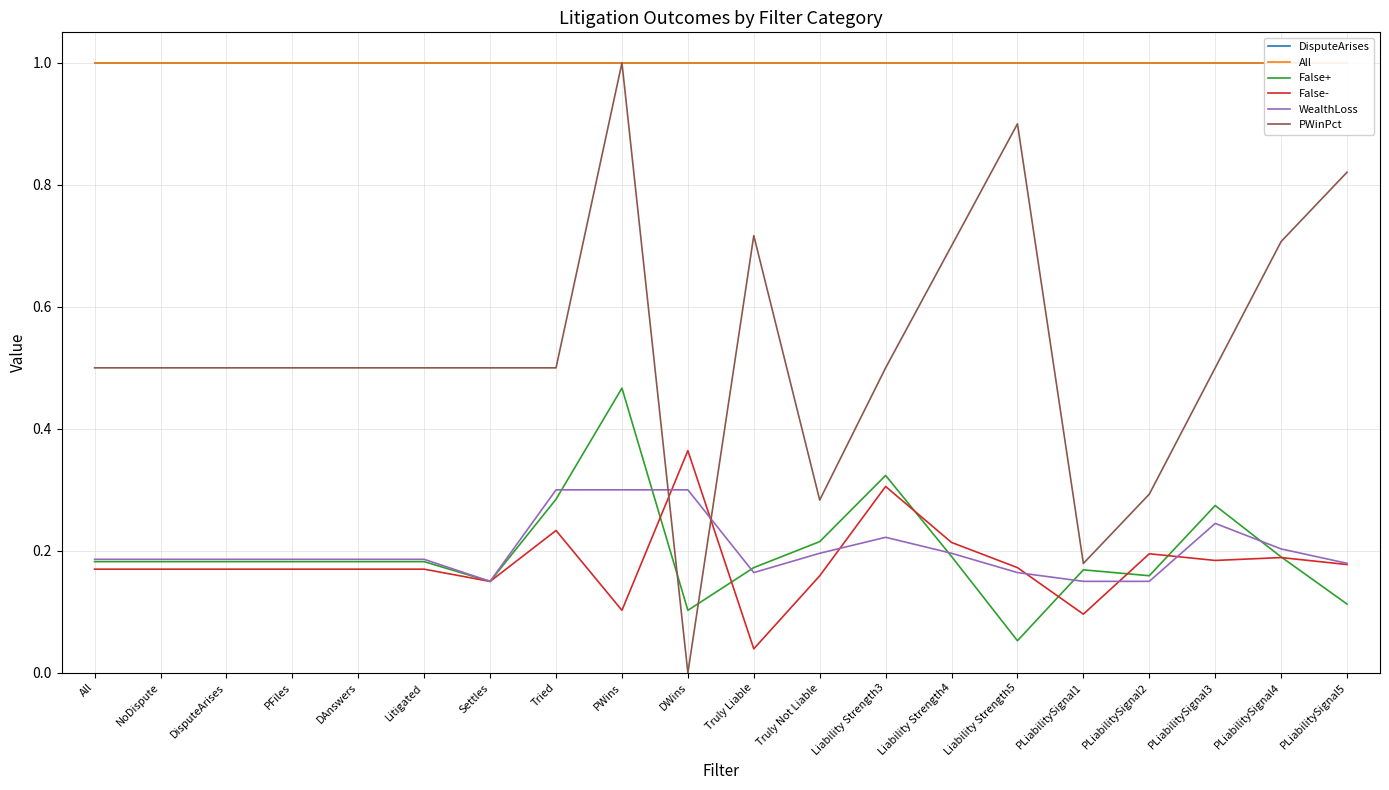

At how many categories does at least one series exceed 0?

20